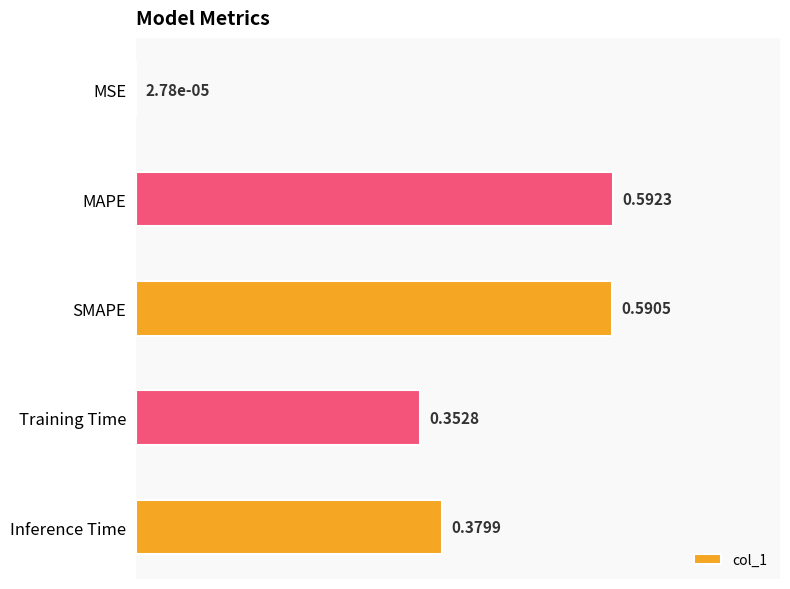

What is the sum of the values at Inference Time and SMAPE?

1.0